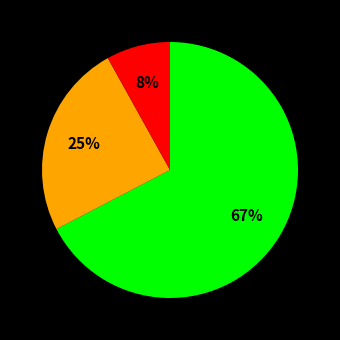

To the nearest percent, what is the average slice percentage?

33%